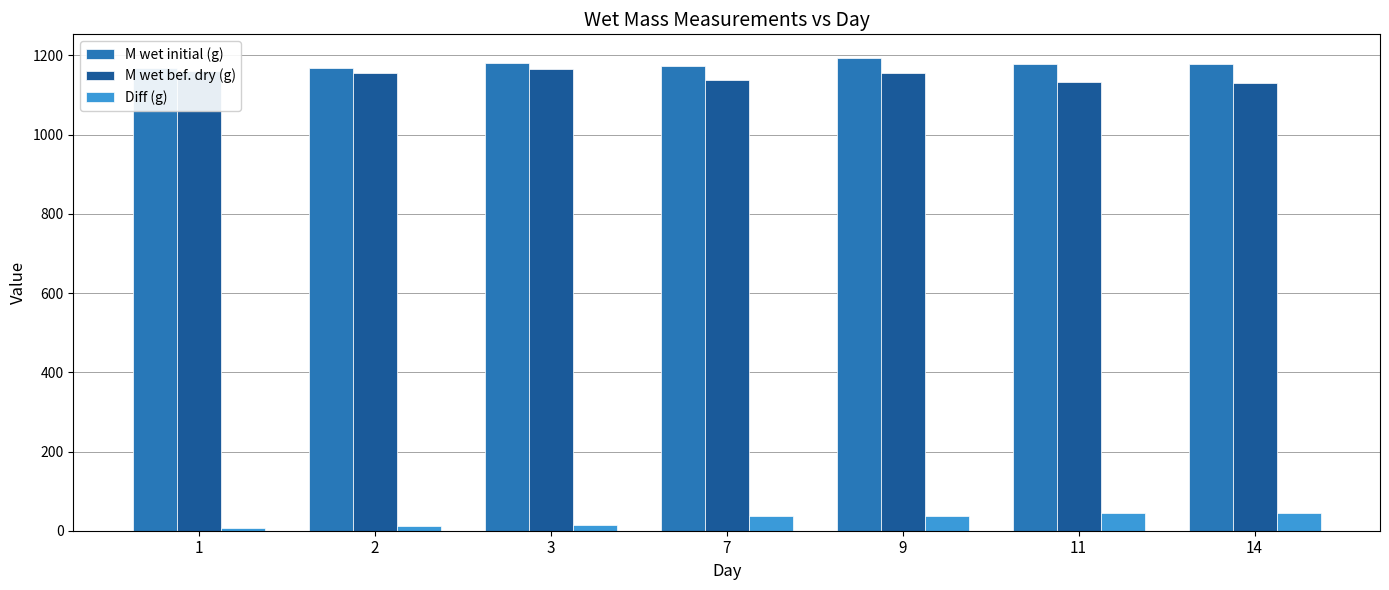

What is the value of the M wet bef. dry (g) bar at the 7th from the left?

1131.7